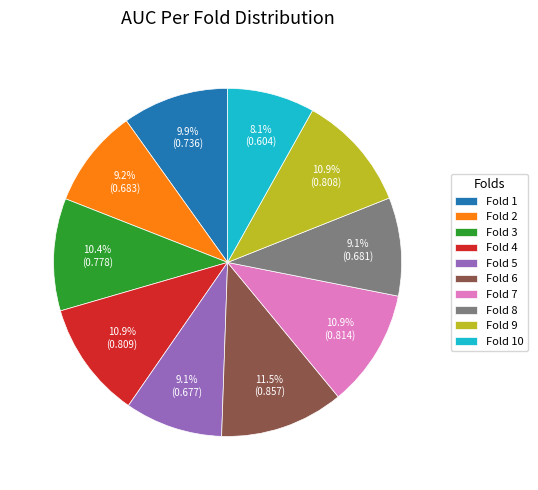

To the nearest percent, what is the difference between the Fold 8 and Fold 1 slice percentages?

1%